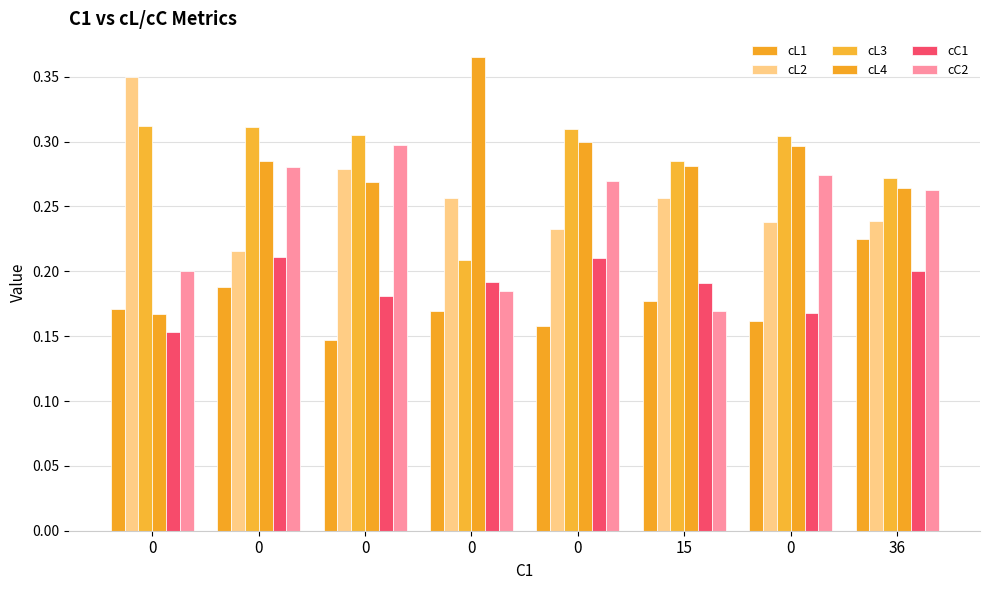

How many data points does each series have?

8